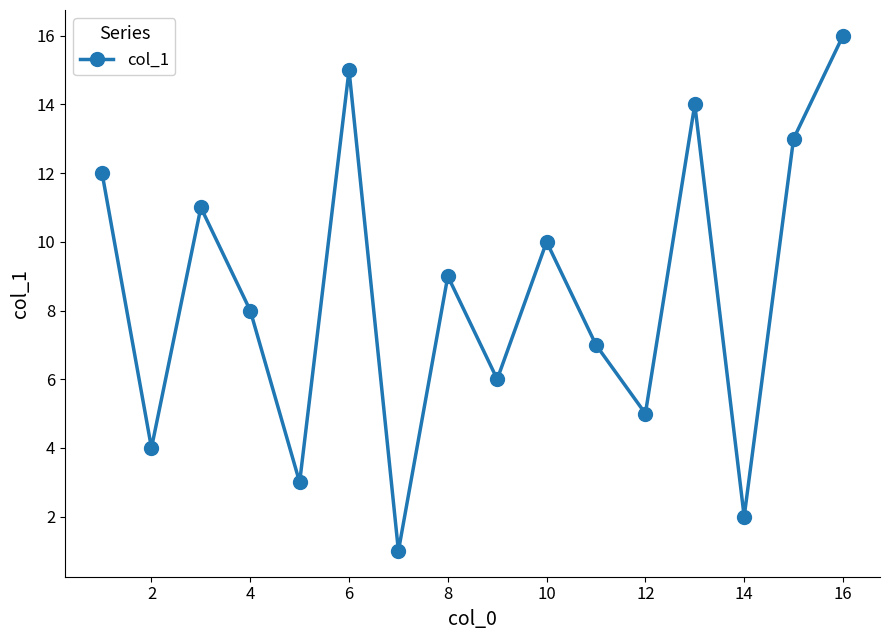

What is the smallest value displayed?

1